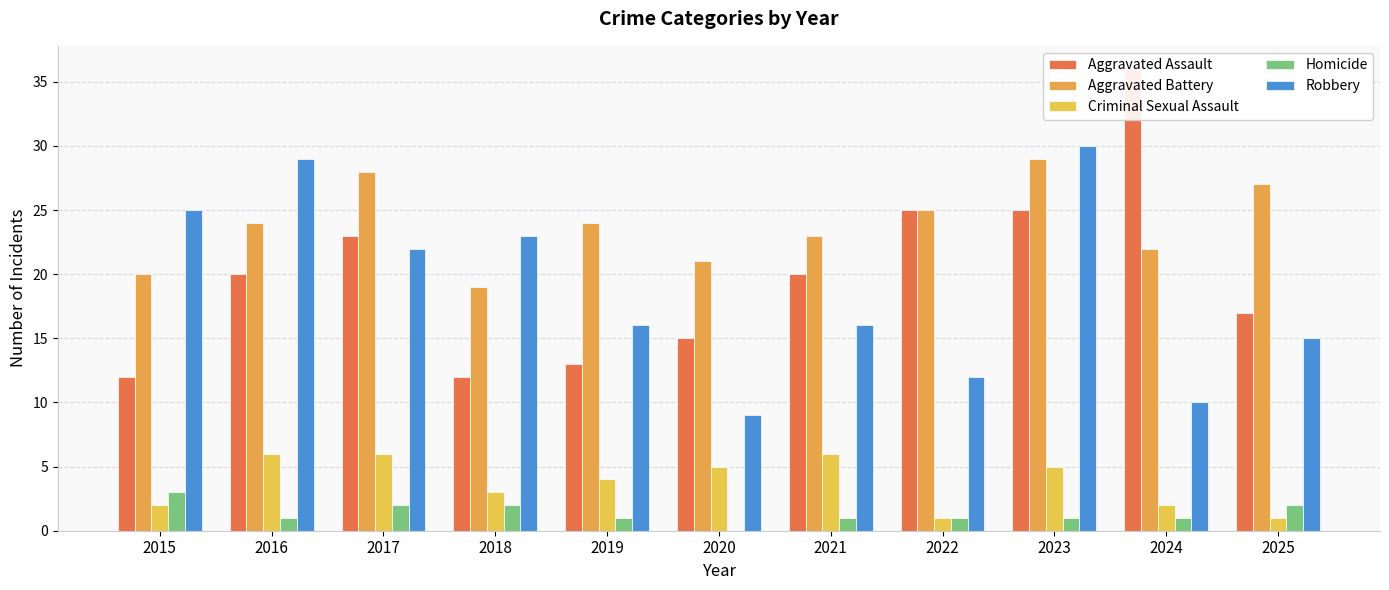

Reading left to right, list all the values displayed in this chart.

Aggravated Assault: 12	20	23	12	13	15	20	25	25	36	17
Aggravated Battery: 20	24	28	19	24	21	23	25	29	22	27
Criminal Sexual Assault: 2	6	6	3	4	5	6	1	5	2	1
Homicide: 3	1	2	2	1	0	1	1	1	1	2
Robbery: 25	29	22	23	16	9	16	12	30	10	15